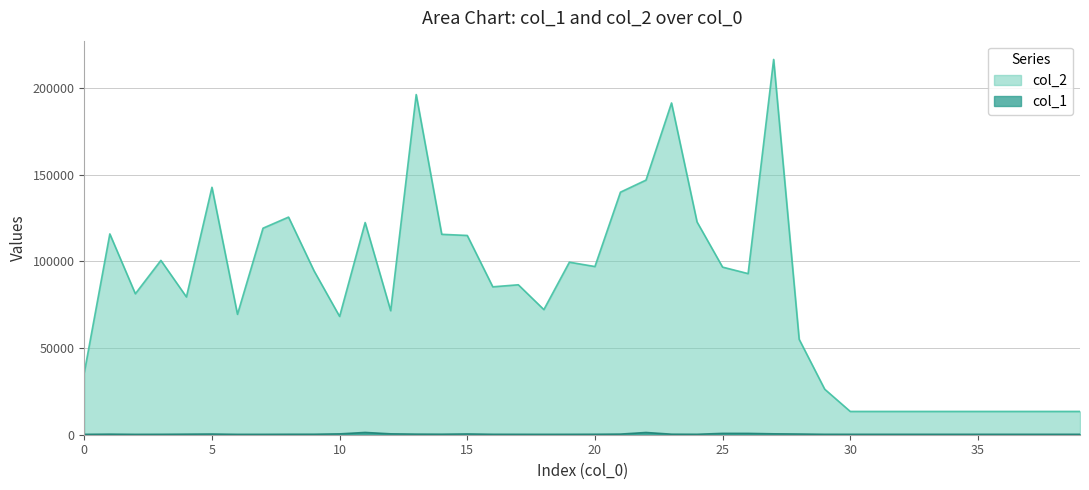

What is the difference between the highest and lowest values at 16?

85131